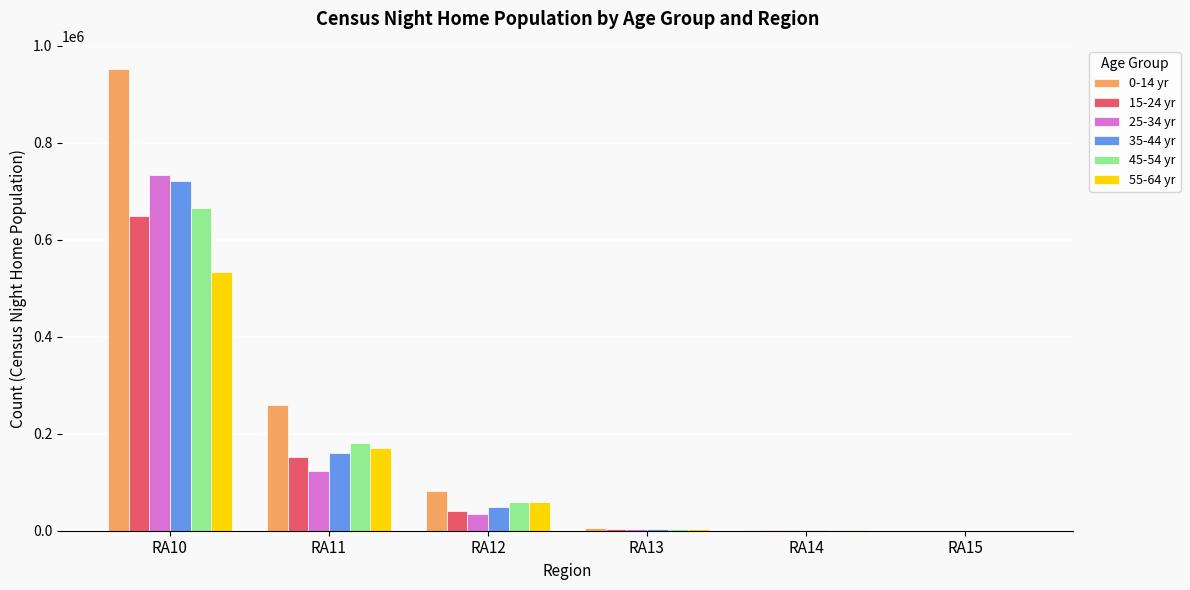

Are the bars horizontal?

No